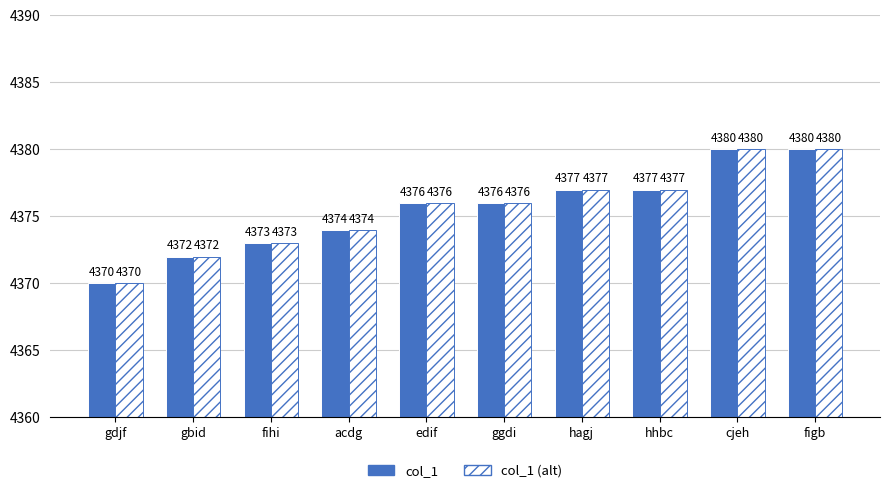

True or false: col_1 (alt) has a value of 2759 at gdjf.

False